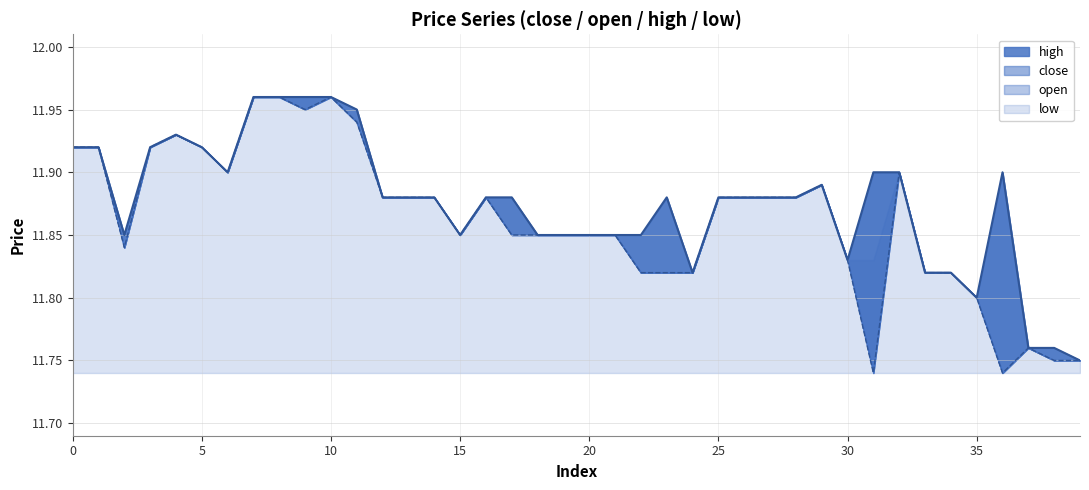

The value of low at 3 is 6.9. True or false?

False